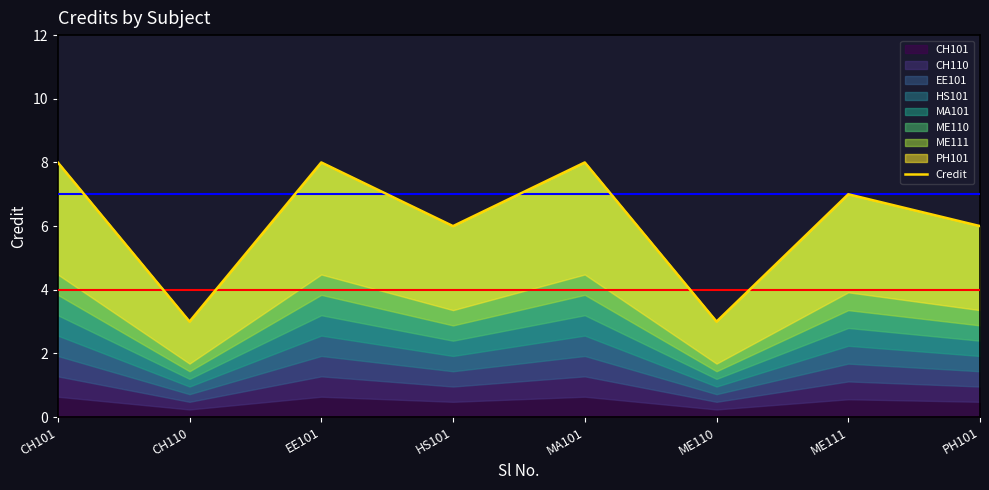

What is the value of the 4th point from the left?

6